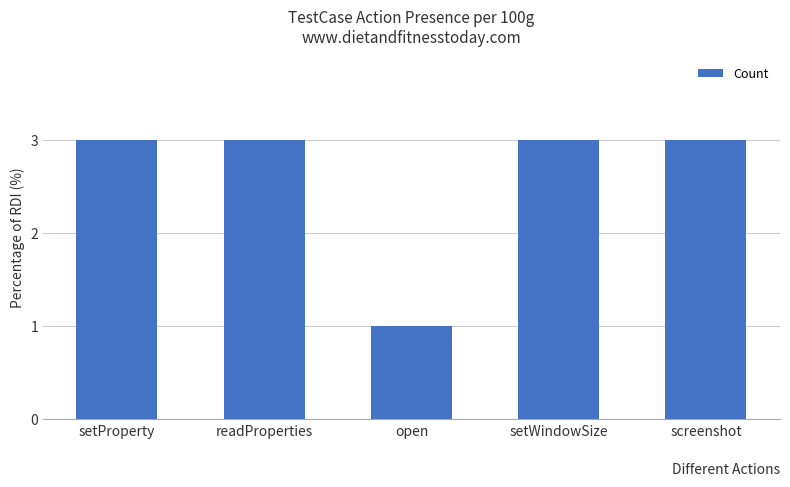

Reading left to right, list all the values displayed in this chart.

3	3	1	3	3